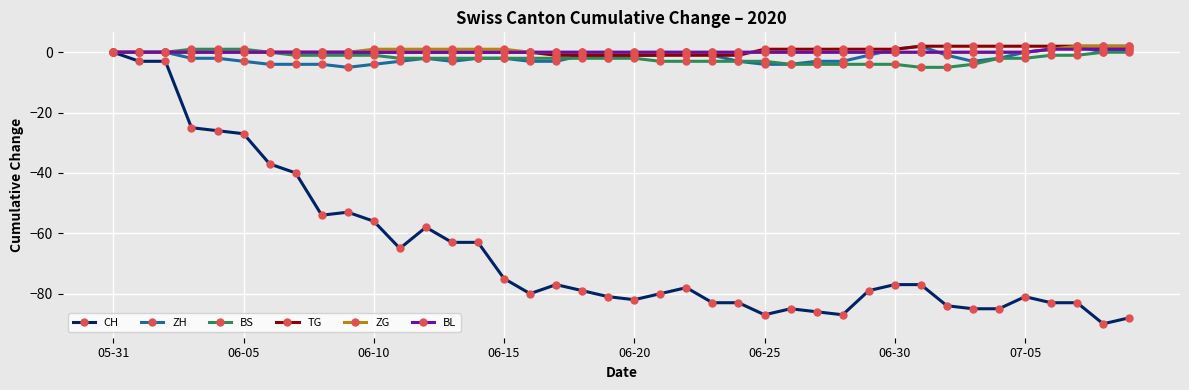

What is the lowest value of the BS series?

-5